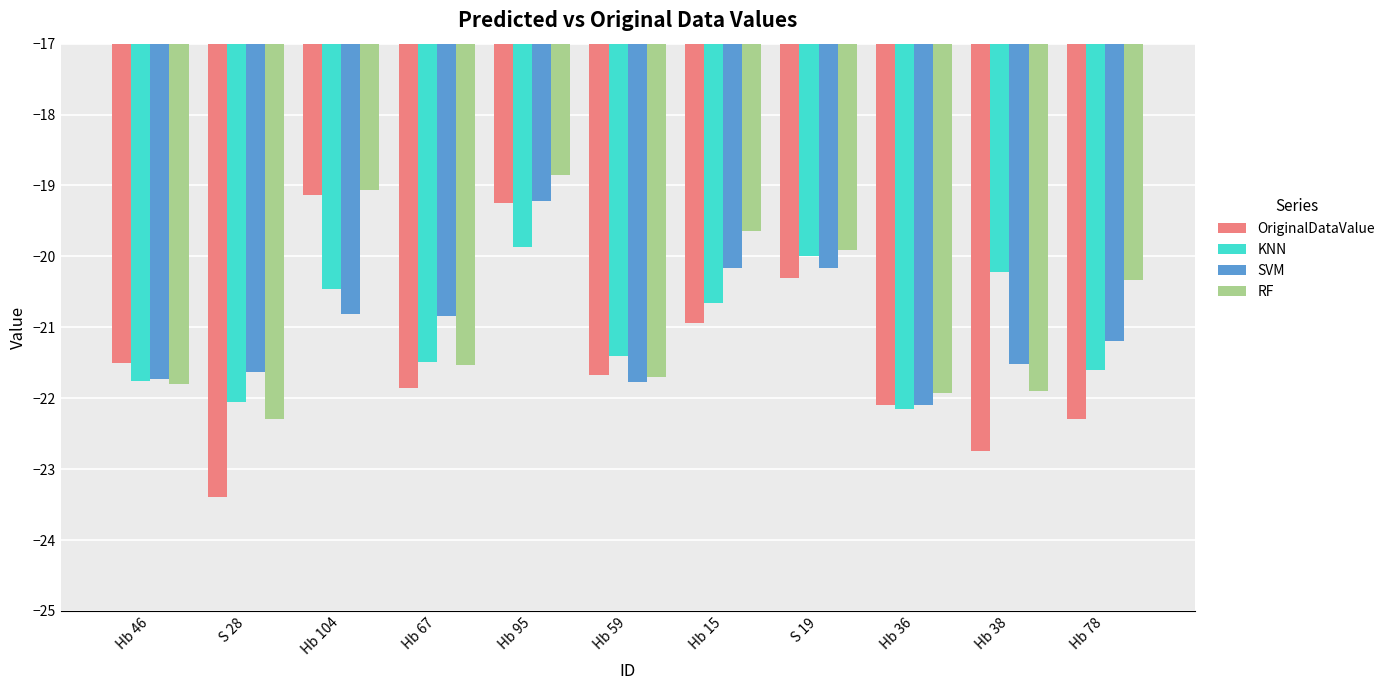

Which category has the highest value in the OriginalDataValue series?

Hb 104